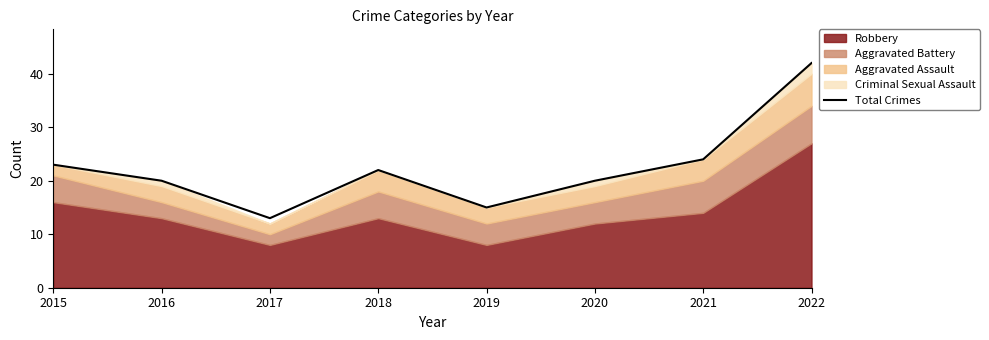

Reading left to right, what are all the values shown in this chart?

23	20	13	22	15	20	24	42